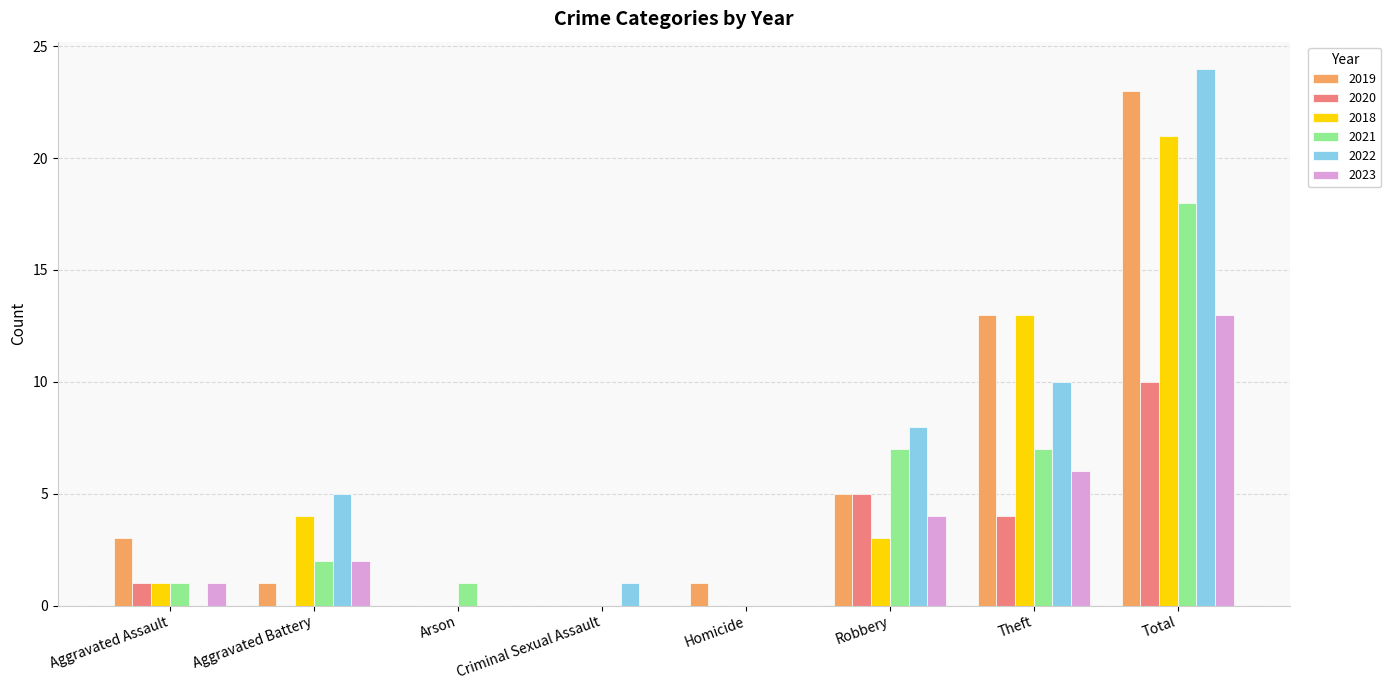

Which series has the largest total across all categories?

2022